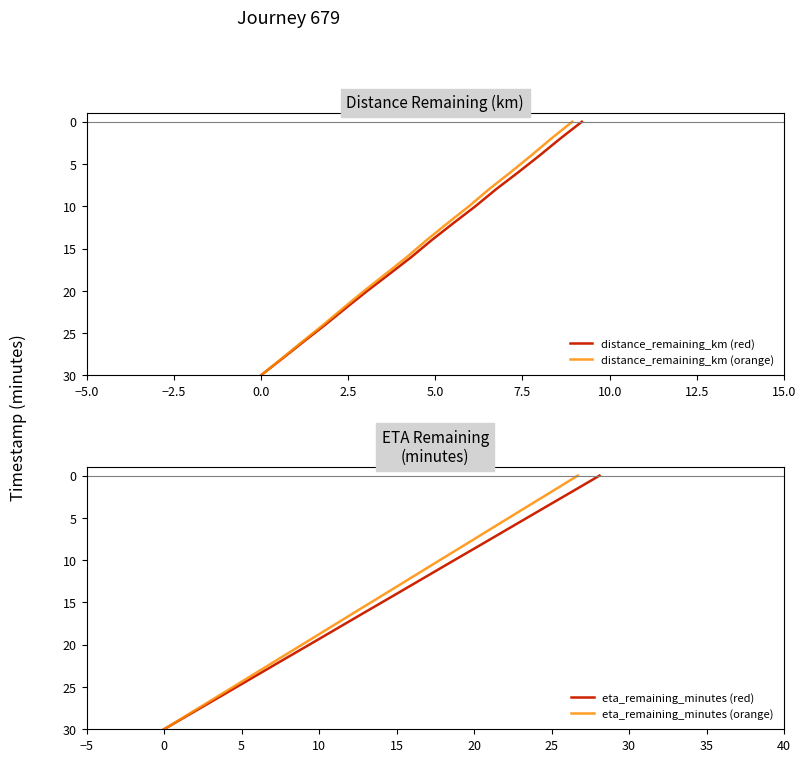

Does the chart have visible grid lines?

No